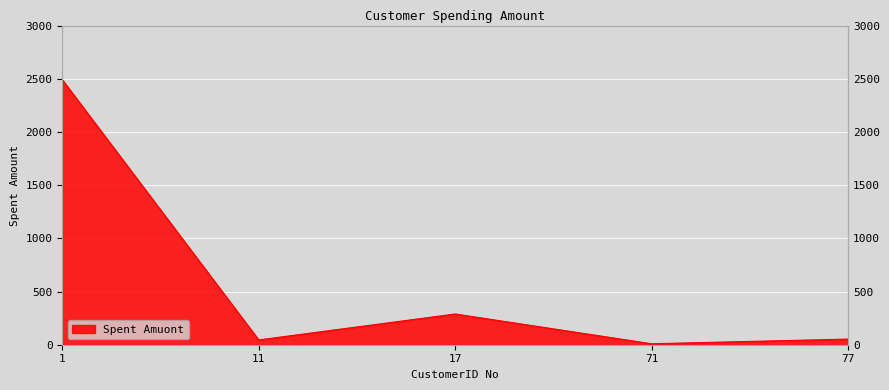

What is the value of the 4th point from the left?

9